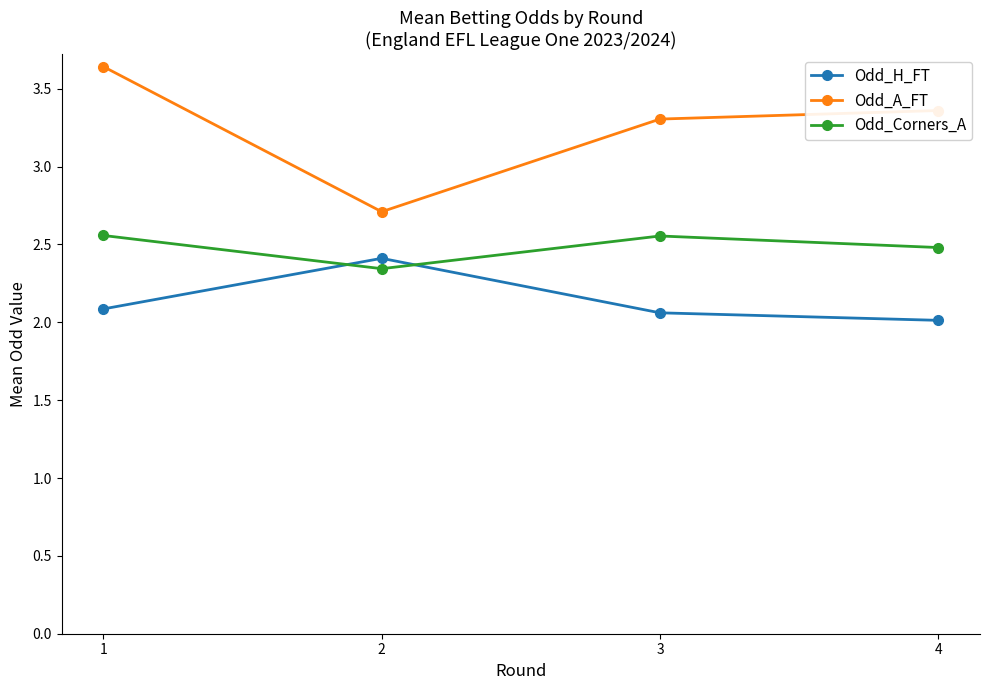

How many values in the Odd_A_FT series exceed 3?

3